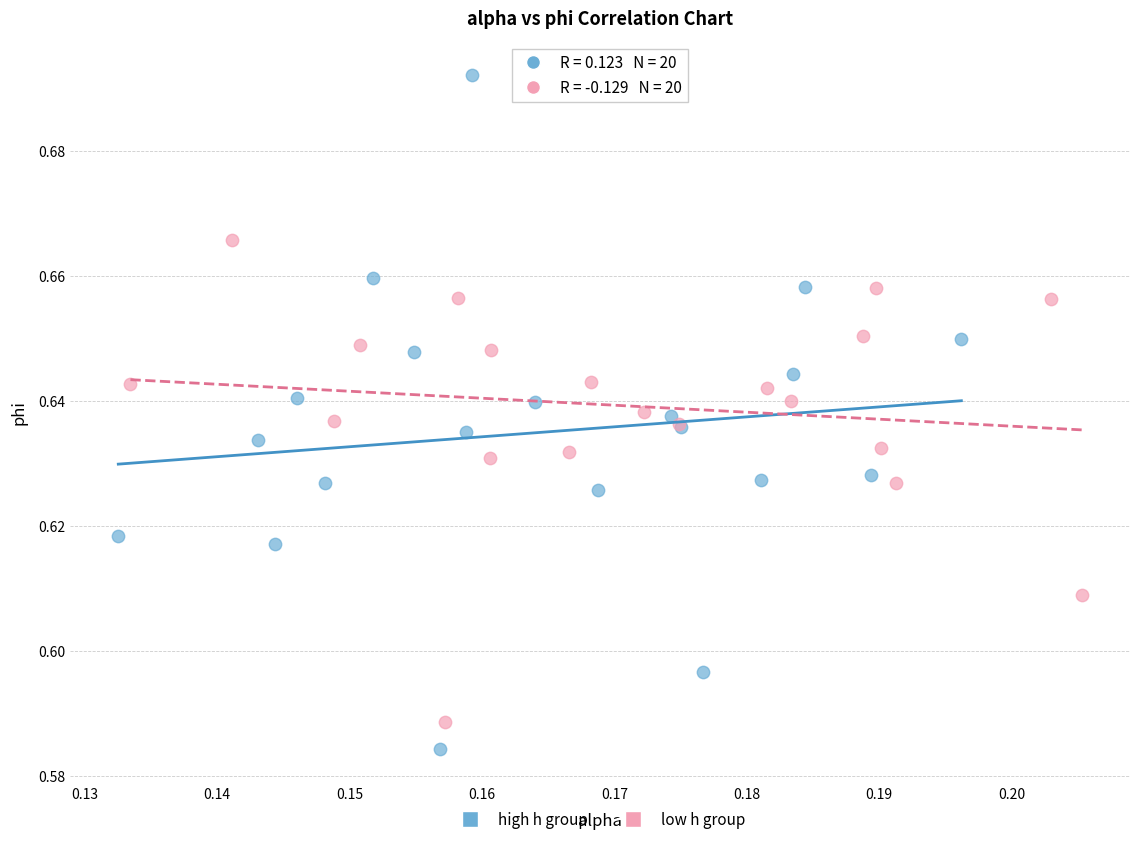

Which series contains the highest Y value?

high h group